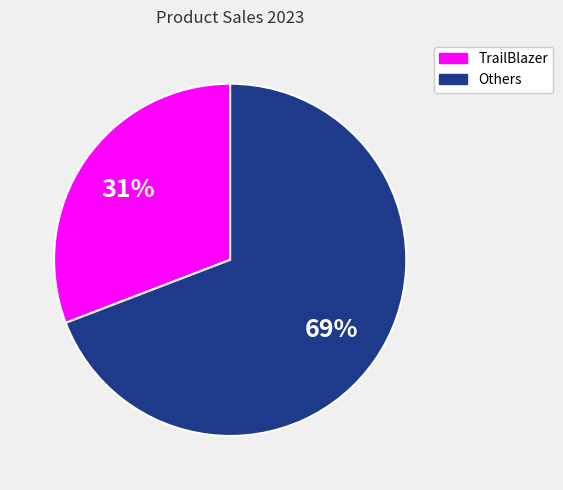

To the nearest percent, what is the combined percentage of Others and TrailBlazer?

100%